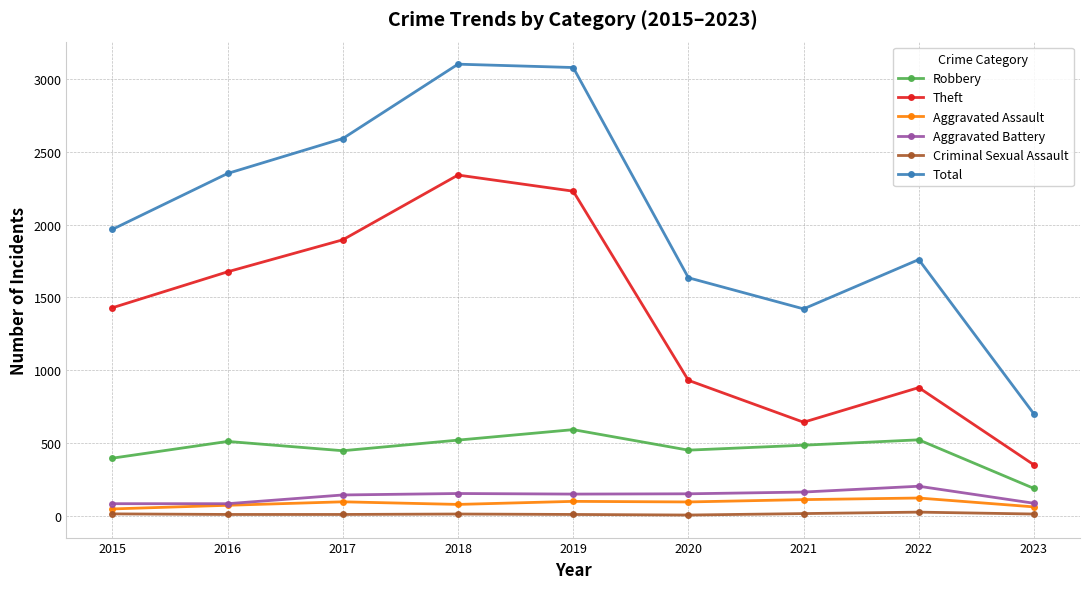

True or false: Aggravated Battery and Criminal Sexual Assault cross at least once.

False